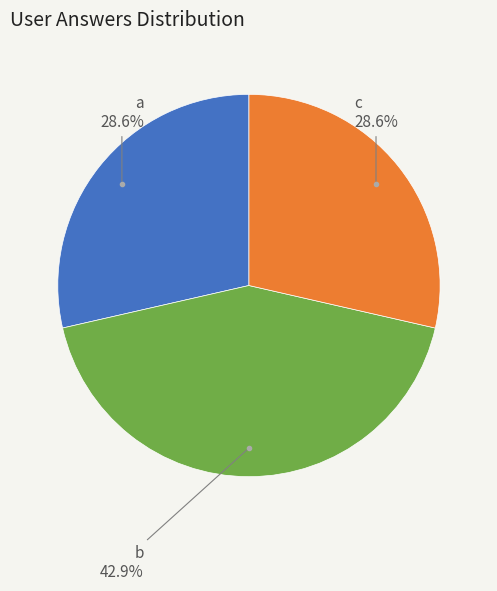

How many slices are in this pie chart?

3